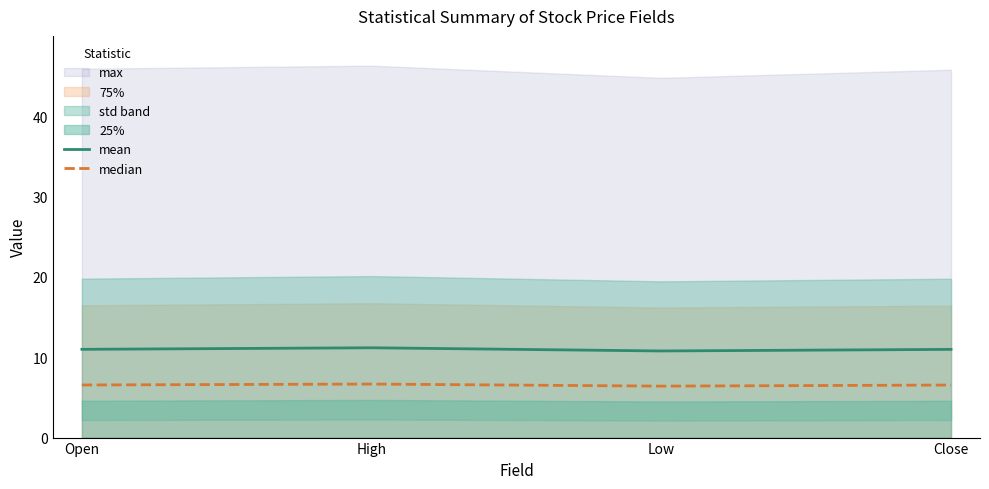

Which category has the lowest value across all series?

Low